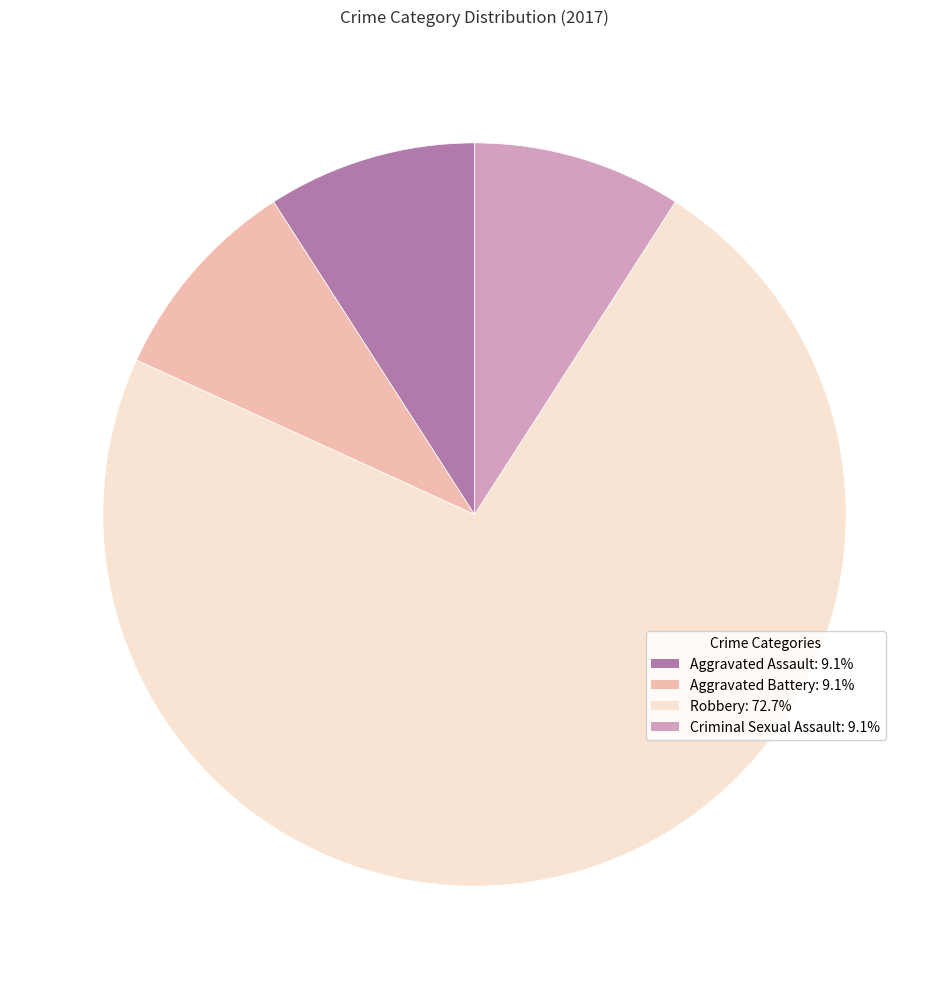

Is there a majority slice in this chart?

Yes